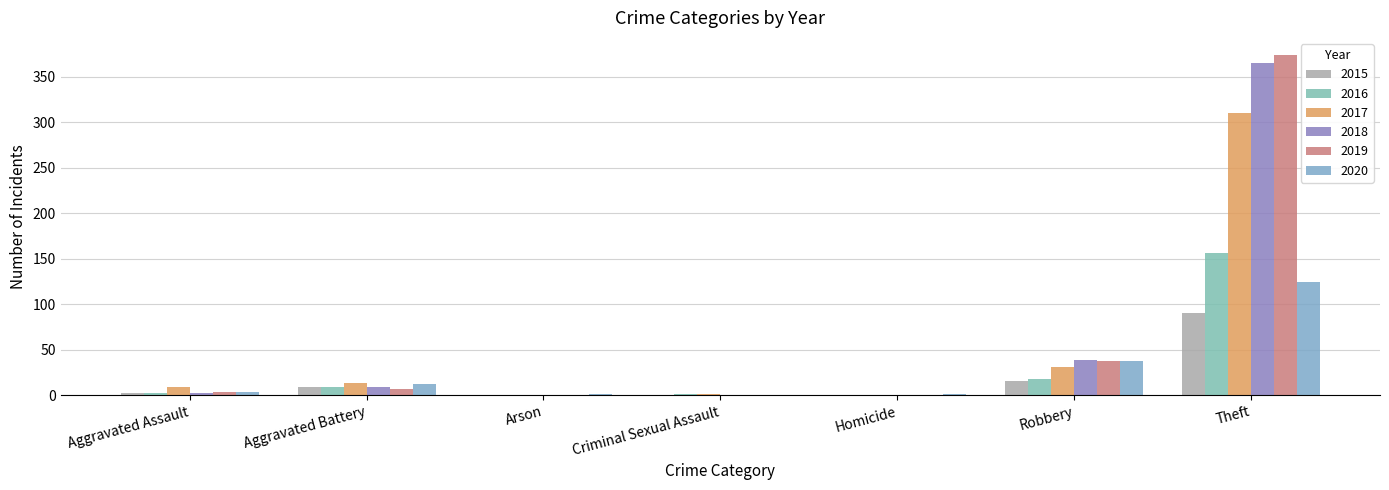

What is the label of the 4th bar from the left?

Criminal Sexual Assault